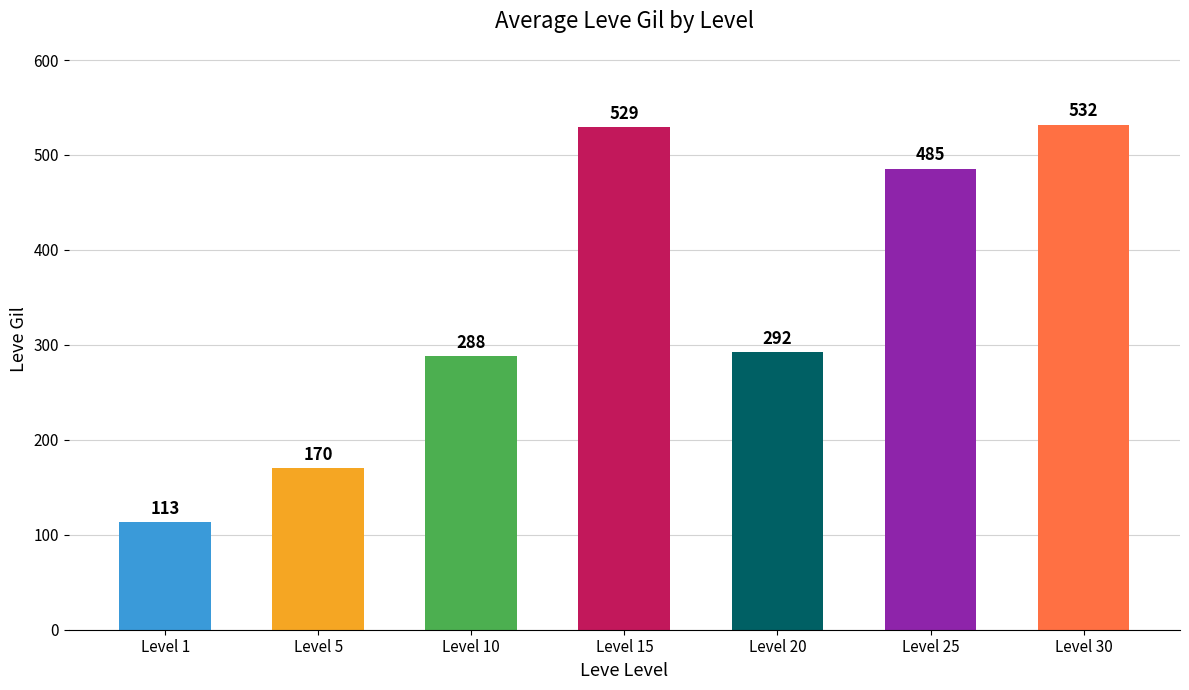

Reading left to right, list all the values displayed in this chart.

113	170	288	529	292	485	532